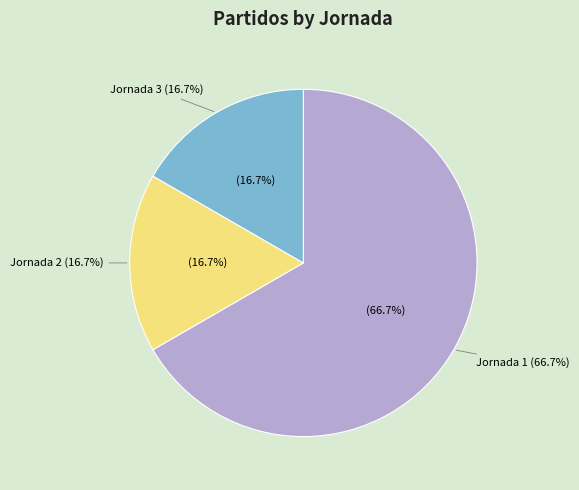

To the nearest percent, what is the combined percentage of Jornada 2 and Jornada 3?

33%